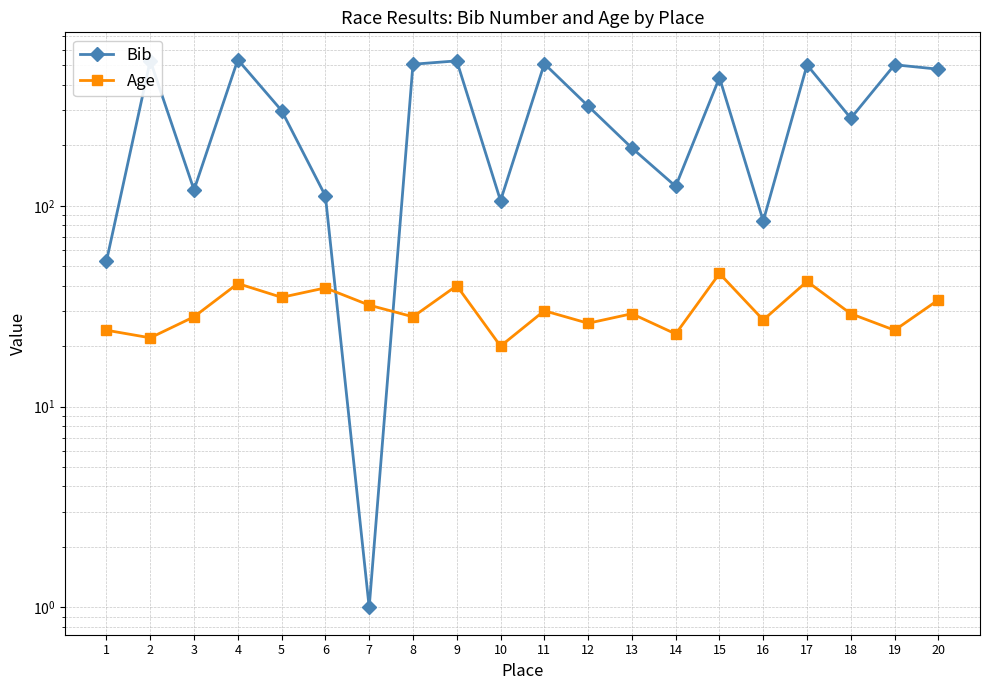

At how many categories does at least one series exceed 233?

12